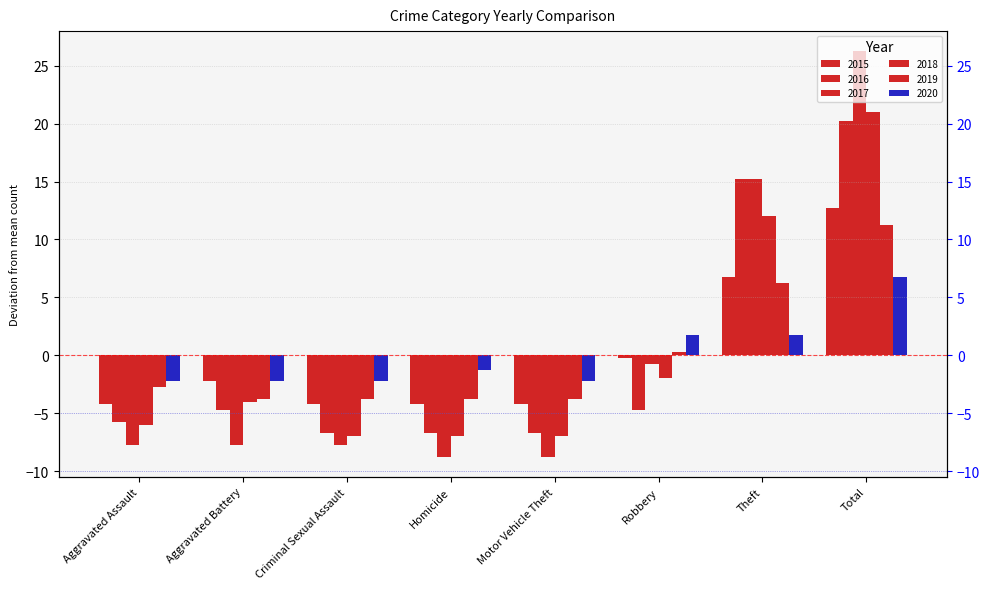

Is it true that 2015 equals -0.9 at Aggravated Battery?

False